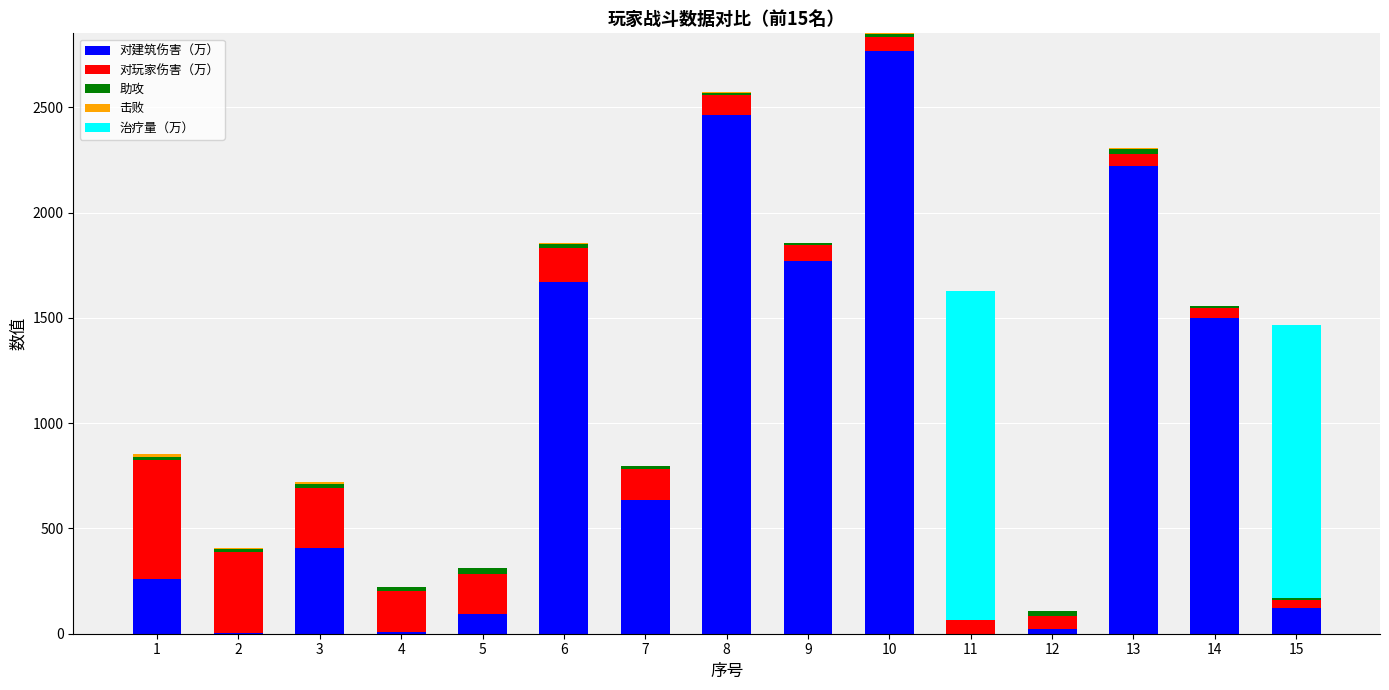

What is the highest value of the 对建筑伤害（万） series?

2766